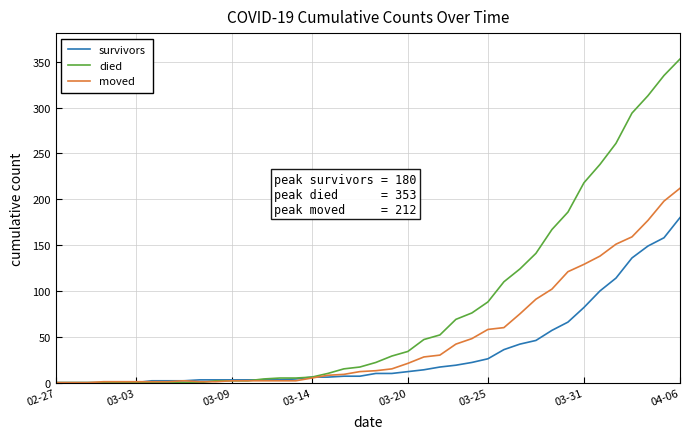

How many values in the died series are below 22?

20